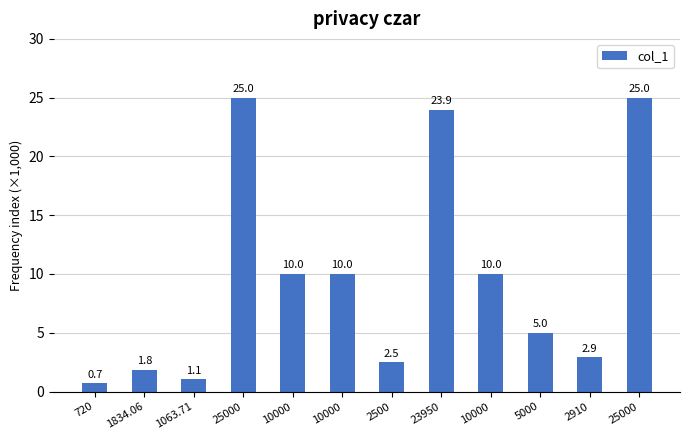

What is the value of the 4th bar from the left?

25000.0